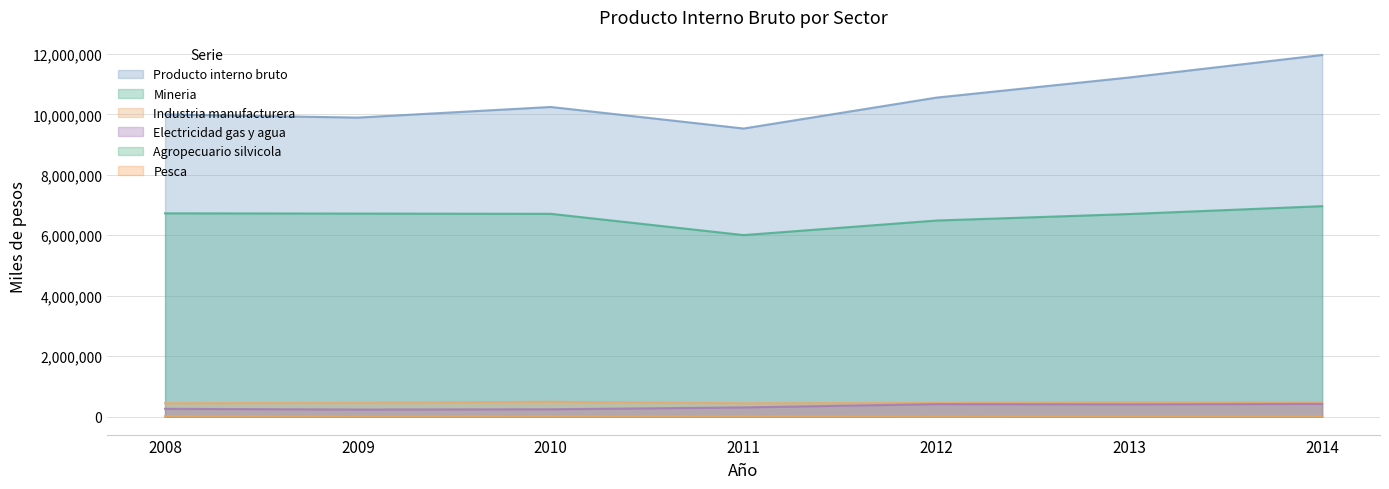

How many data points does each series have?

7